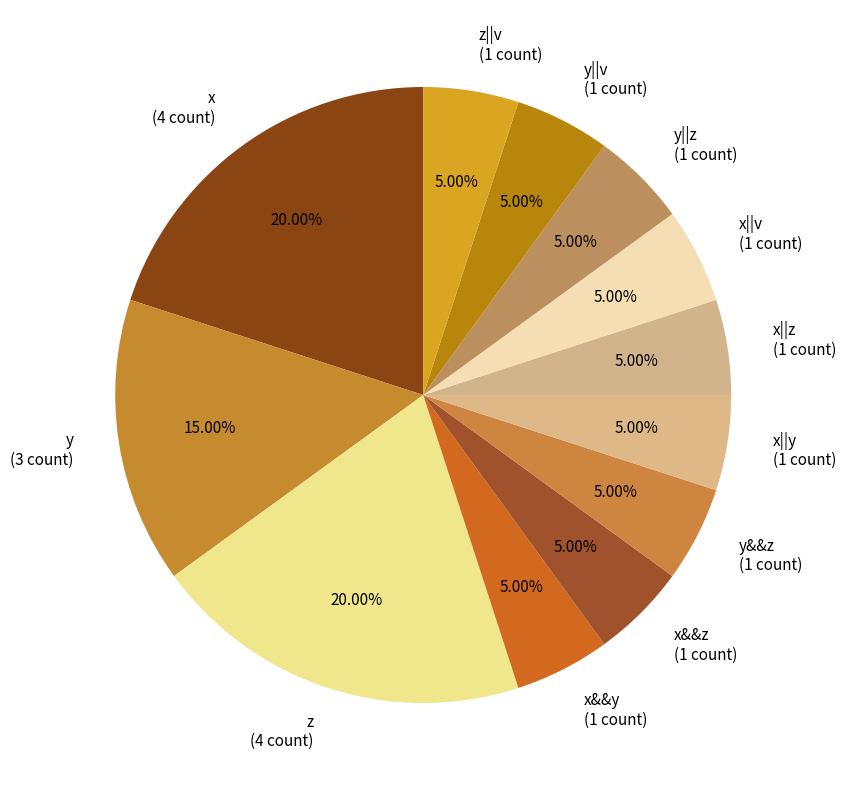

Combined, do y&&z (1 count) and z (4 count) account for over 50%?

No